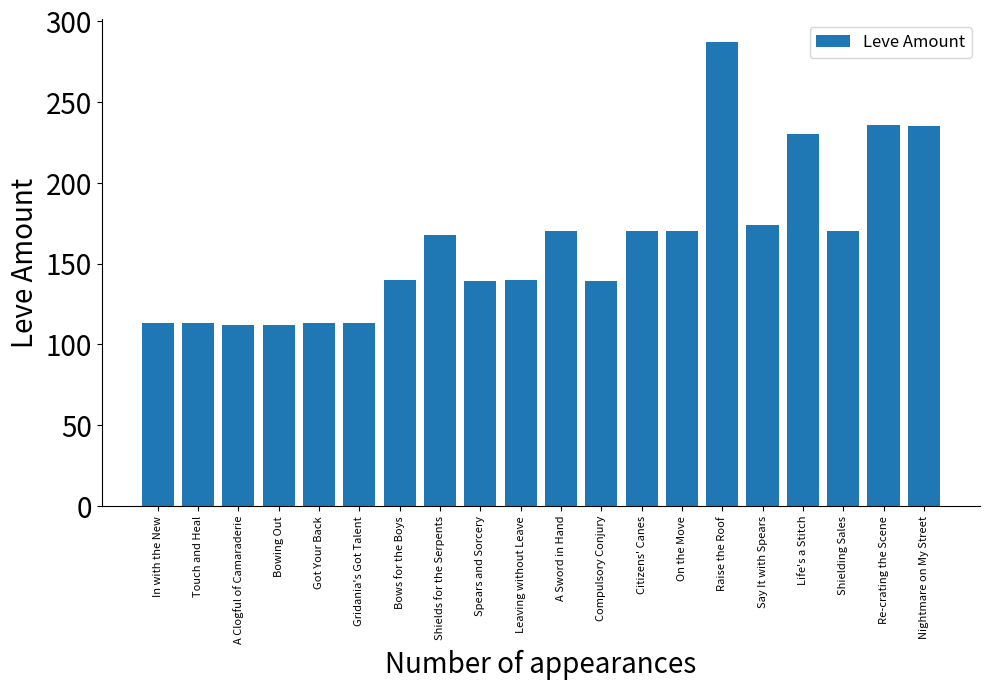

What is the label of the 10th bar from the right?

A Sword in Hand